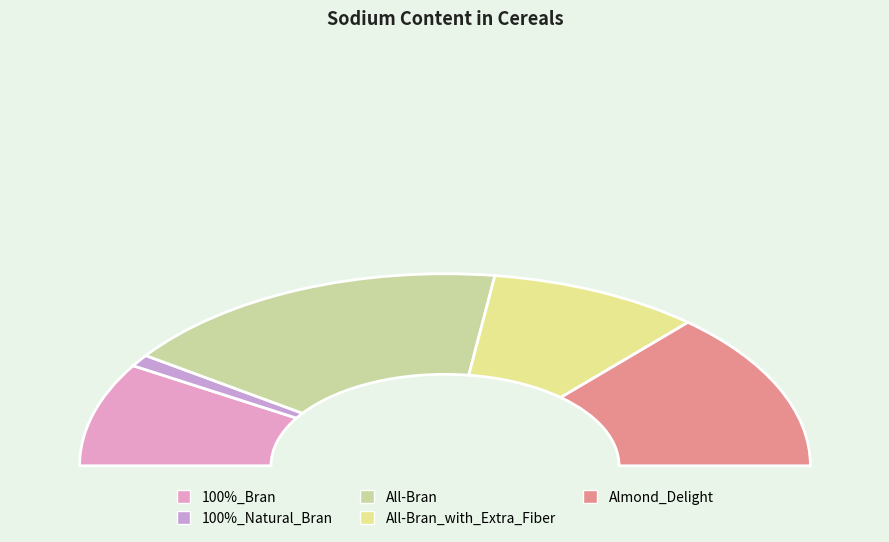

Does Almond_Delight account for over 50% of the chart?

No